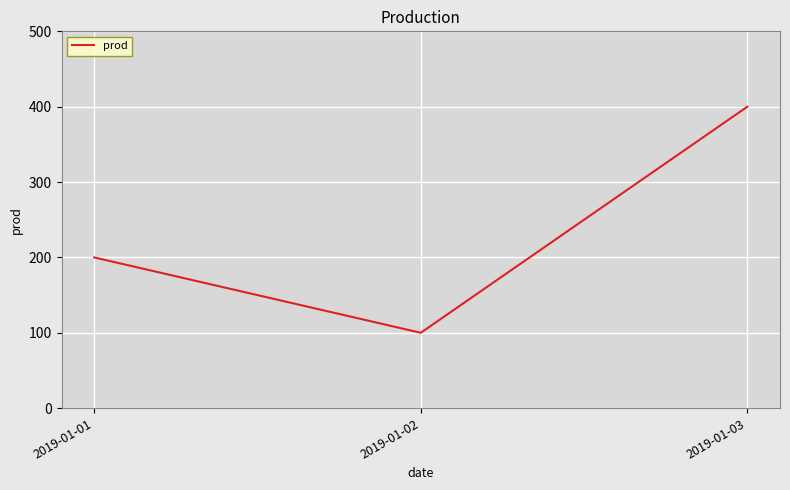

Rank the categories by value from highest to lowest.

2019-01-03, 2019-01-01, 2019-01-02